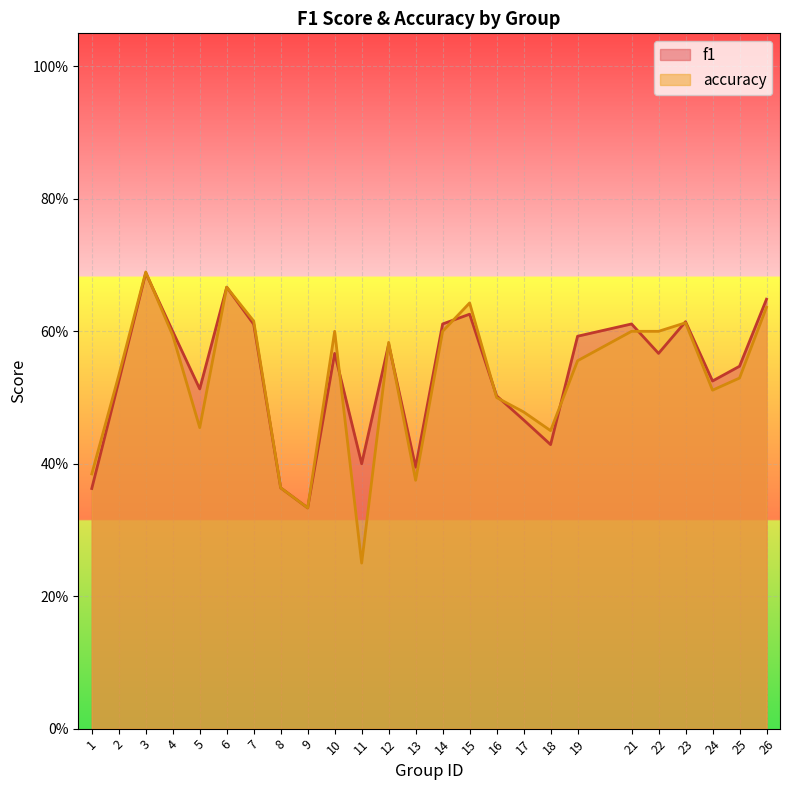

How many lines are shown in the chart?

2